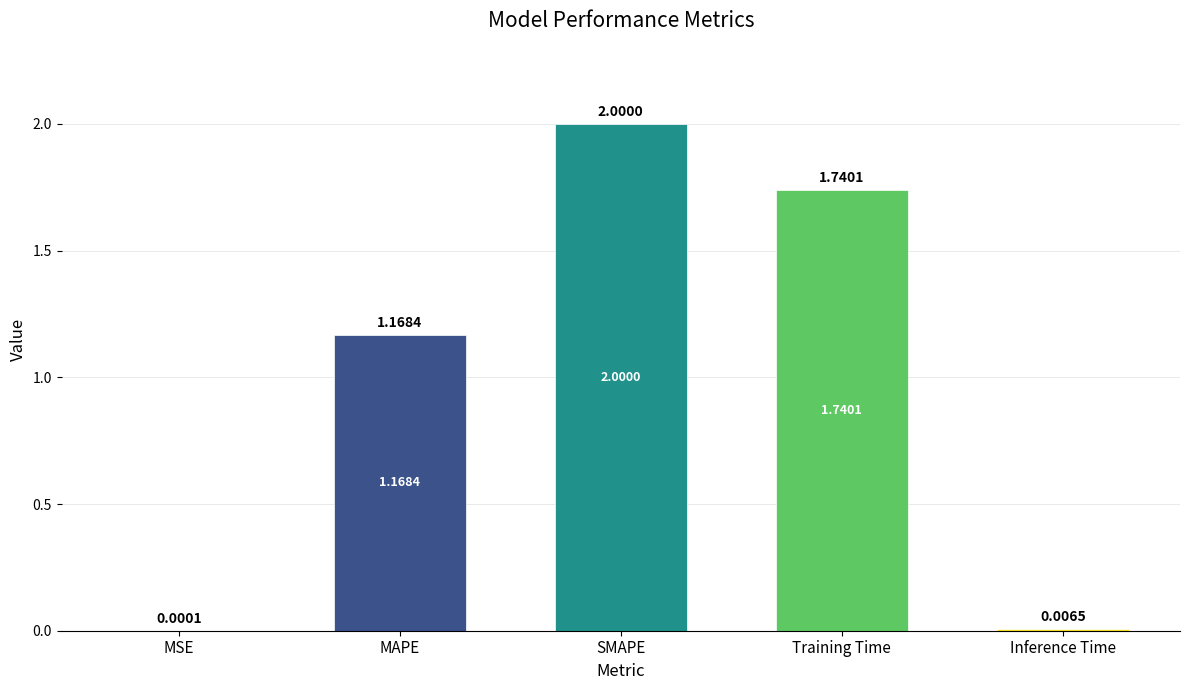

What is the sum of all values?

4.9